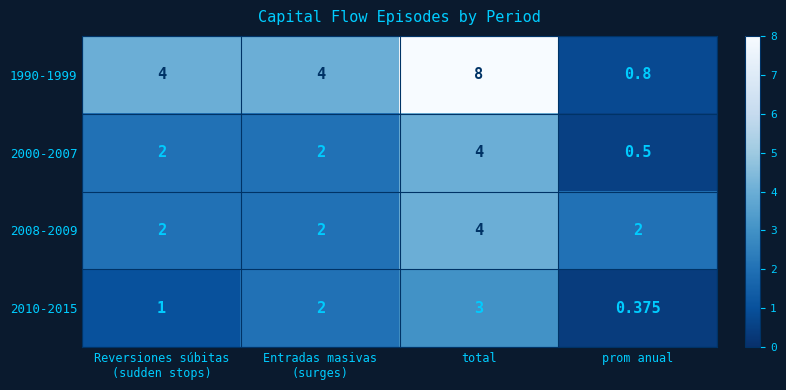

What is the spread (max minus min) of values at total?

5.0